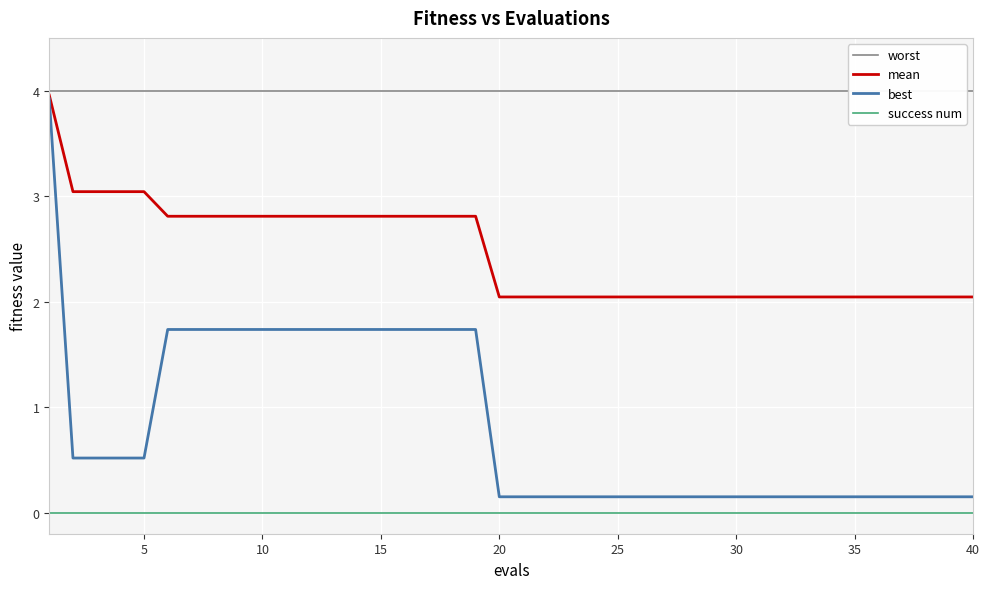

True or false: success num and best cross at least once.

False